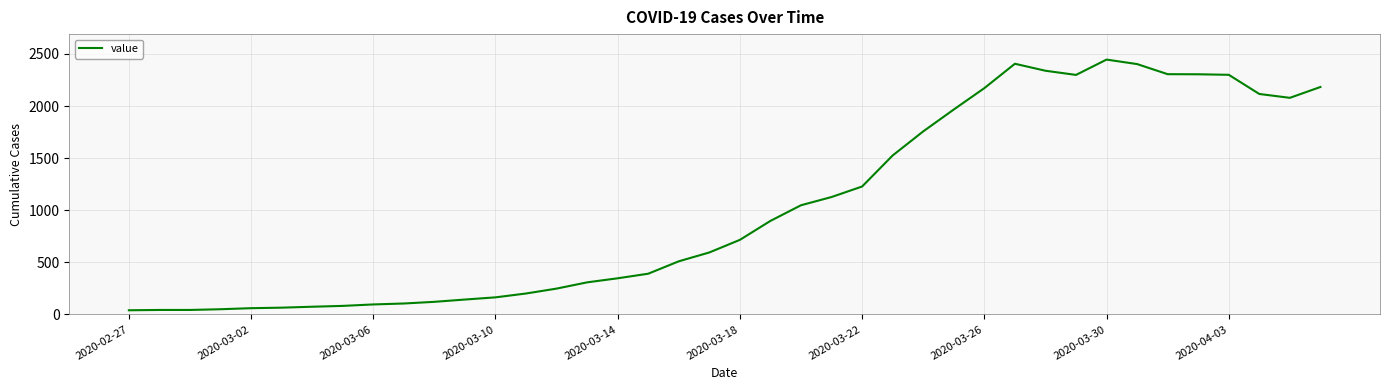

What is the minimum value shown in the chart?

40